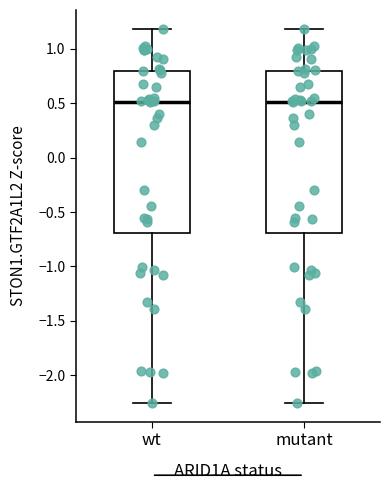

Reading left to right, transcribe this box plot: for each box, give where its median line is, the range the box spans, and where its two whiskers end, as read against the y-axis. The values are not printed on the chart, so give them approximately, as read against the axis.

wt: median 0.50, box -0.70 to 0.80, whiskers -2.25 to 1.20
mutant: median 0.50, box -0.70 to 0.80, whiskers -2.25 to 1.20